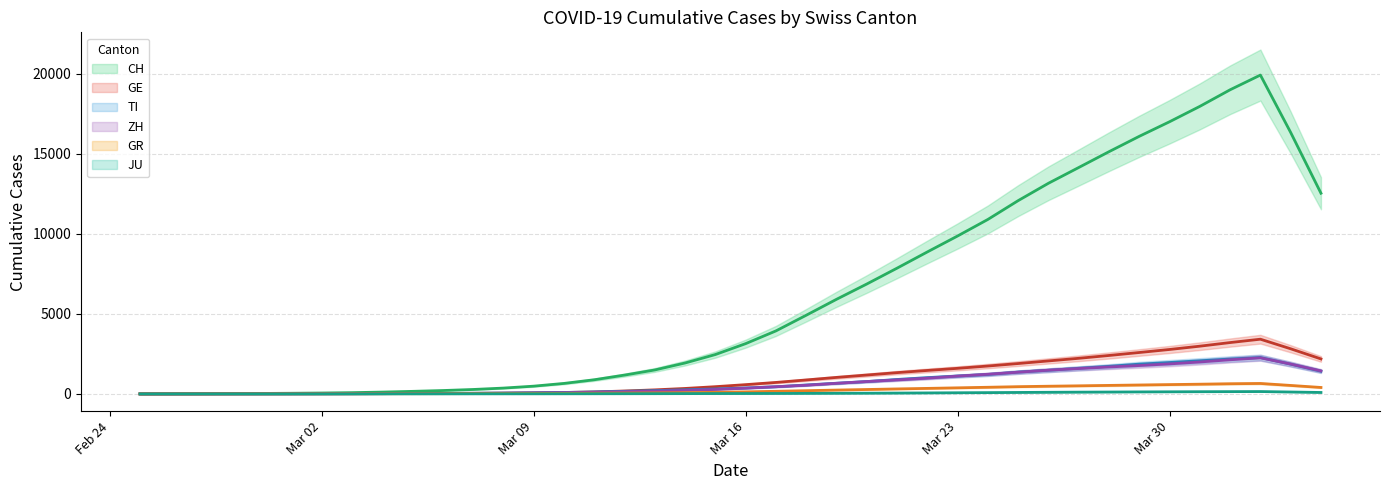

How many intersections are there between ZH trend and GR trend?

1